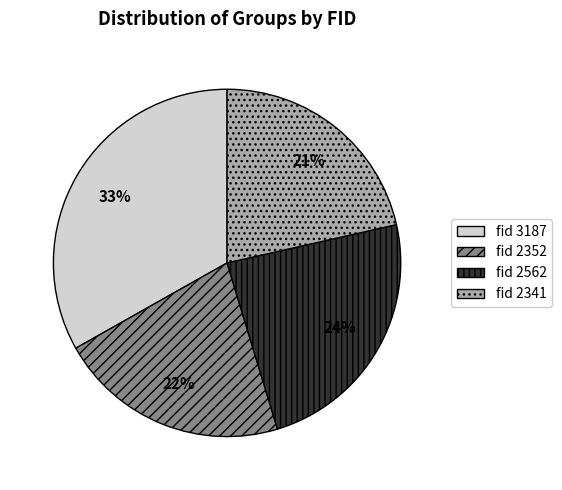

Count the number of slices in the pie.

4